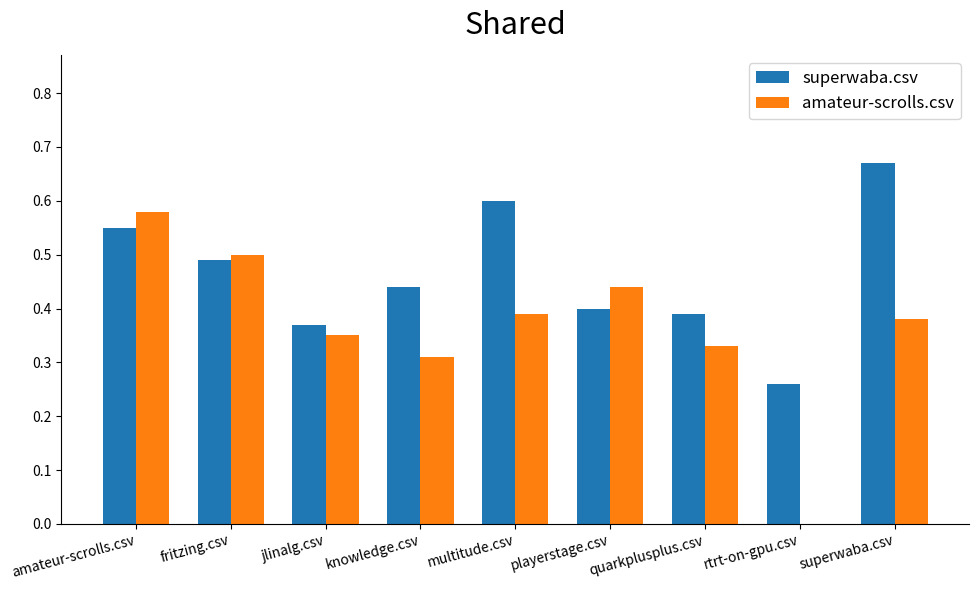

The value of amateur-scrolls.csv at multitude.csv is 0.6. True or false?

False